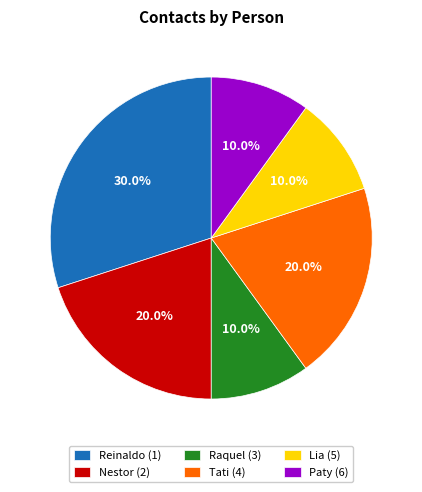

Is it true that Reinaldo (1) is 39% of the pie?

False